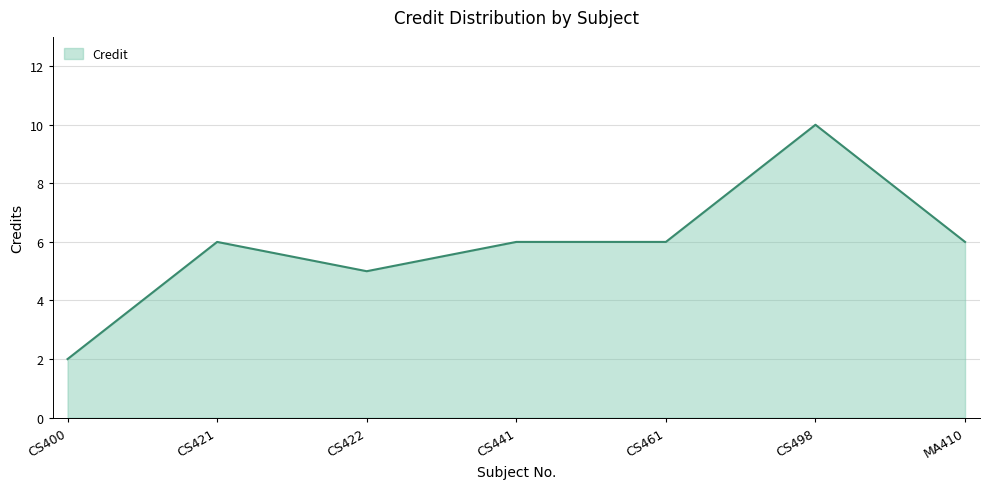

True or false: the data shows 1 at CS400.

False